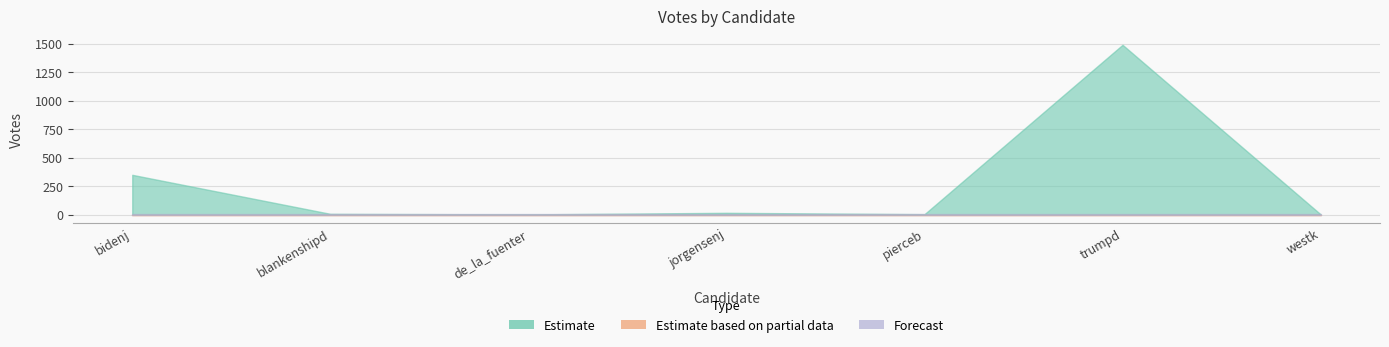

Which series has the largest total across all categories?

Estimate